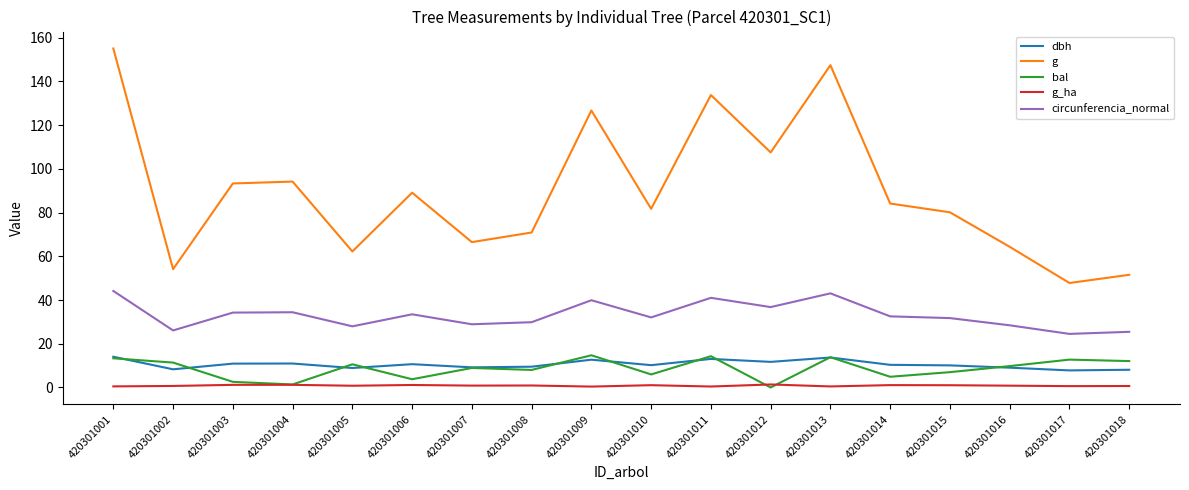

Which series has the widest spread of values?

g